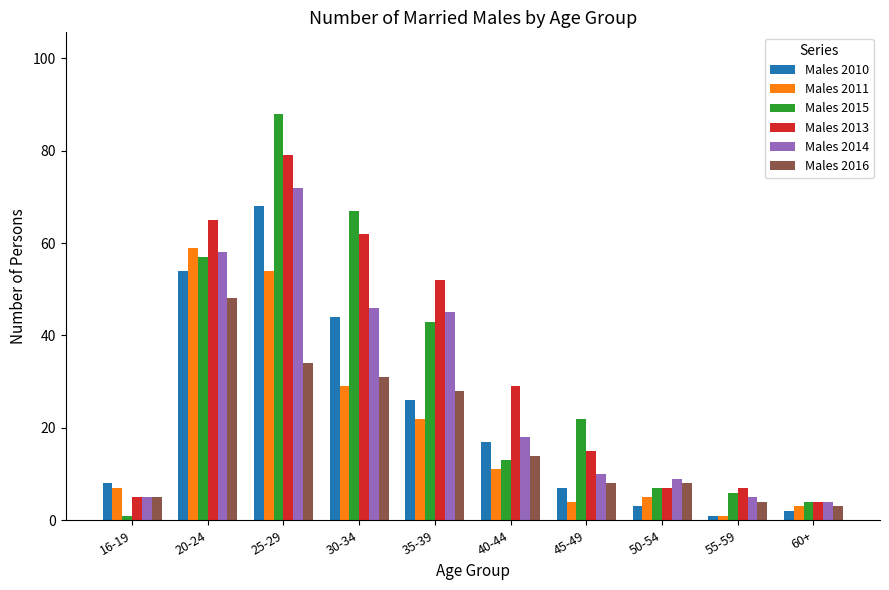

True or false: Males 2015 has a value of 67 at 30-34.

True